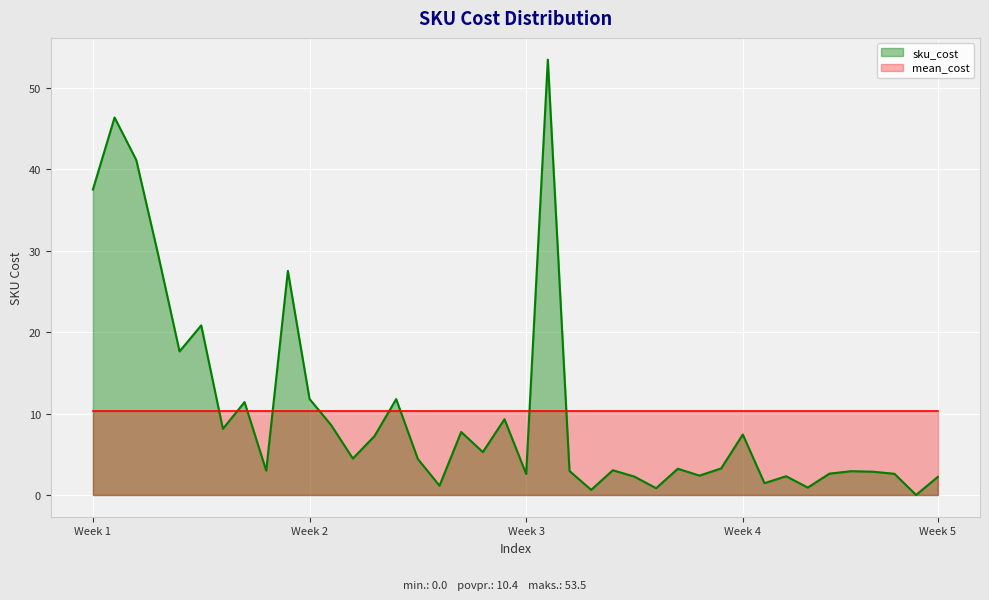

Which series ends up on top after the final intersection of mean_cost and sku_cost?

mean_cost